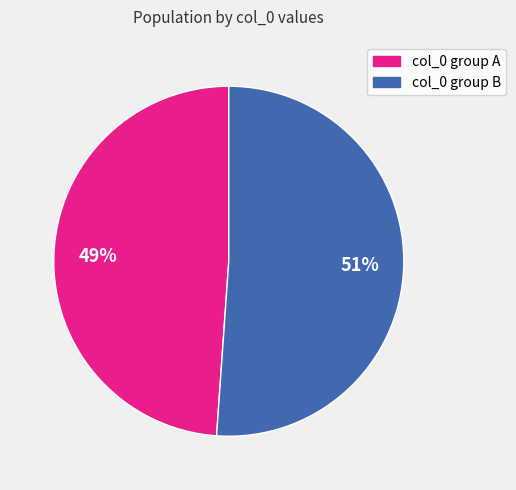

To the nearest percent, what is the difference between the largest and smallest slice percentages?

2%